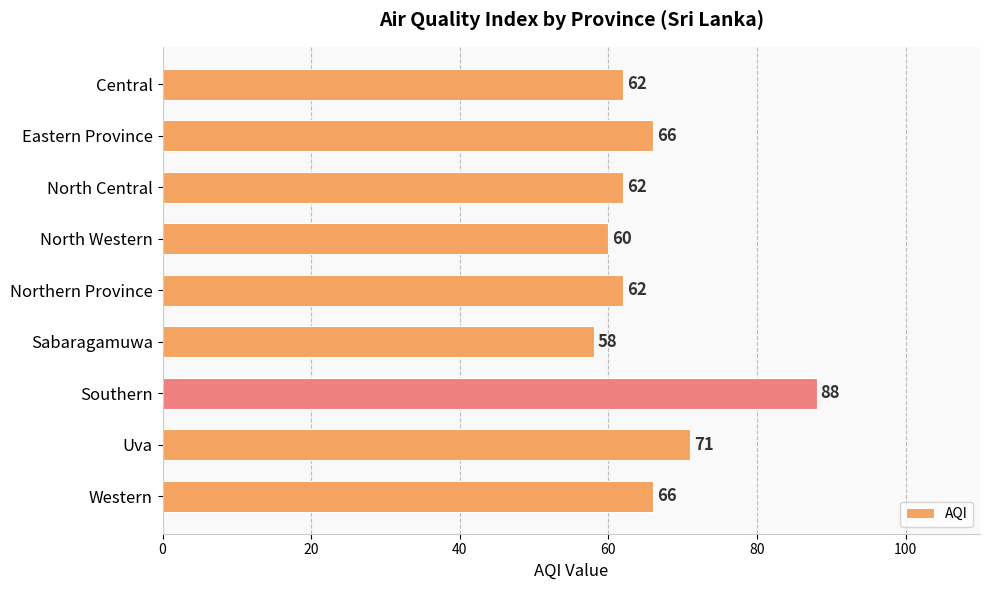

What is the difference between the second highest and minimum values?

13